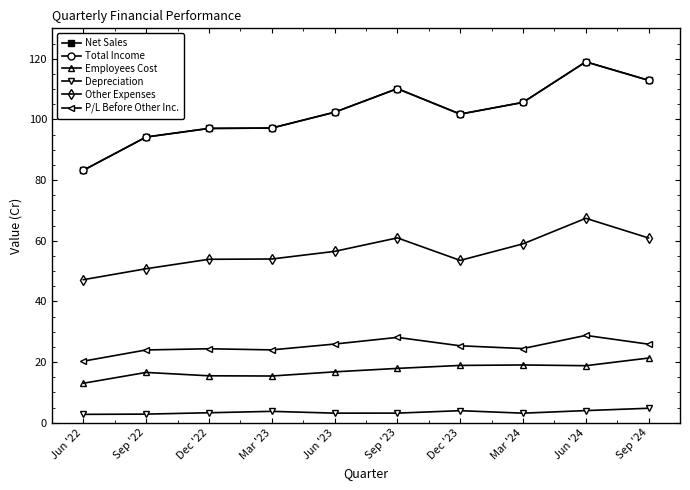

Reading left to right, list all the values displayed in this chart.

Net Sales: 83.2	94.2	97.0	97.1	102.3	110.1	101.7	105.6	119.0	112.9
Total Income: 83.2	94.2	97.0	97.1	102.3	110.1	101.7	105.6	119.0	112.9
Employees Cost: 13.0	16.6	15.5	15.4	16.8	17.9	18.9	19.0	18.8	21.3
Depreciation: 2.8	2.8	3.3	3.8	3.2	3.2	4.0	3.1	4.0	4.8
Other Expenses: 47.1	50.8	53.9	54.0	56.5	60.9	53.5	59.0	67.4	60.9
P/L Before Other Inc.: 20.3	24.0	24.4	24.0	25.9	28.1	25.4	24.4	28.8	25.9